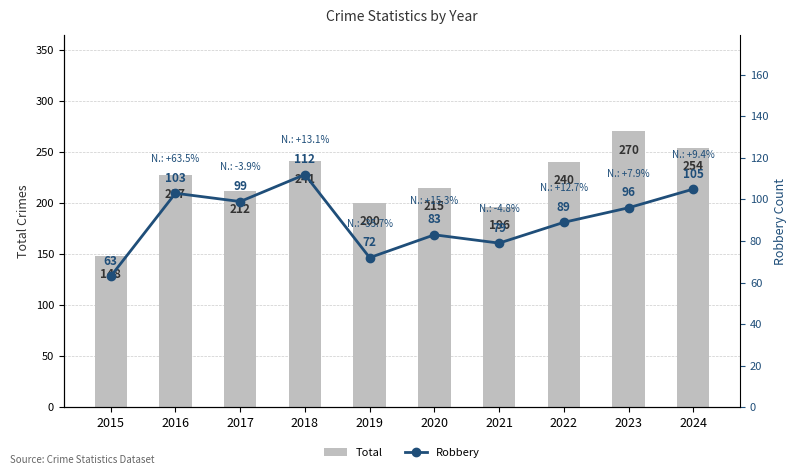

Between 2022 and 2020, which is larger?

2022